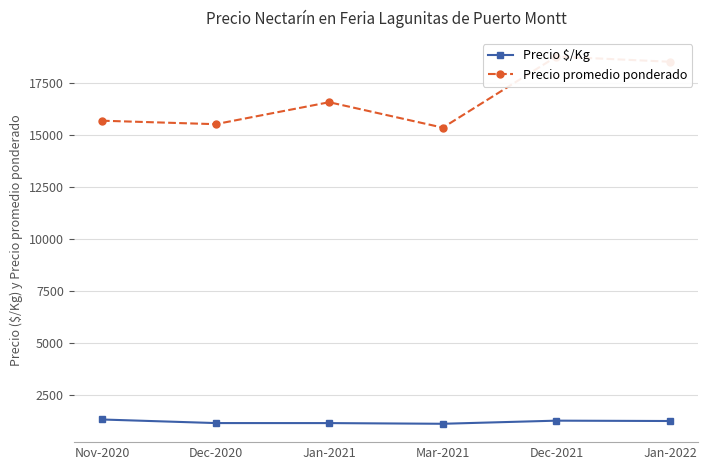

Which has a higher value, Dec-2020 or Nov-2020?

Nov-2020